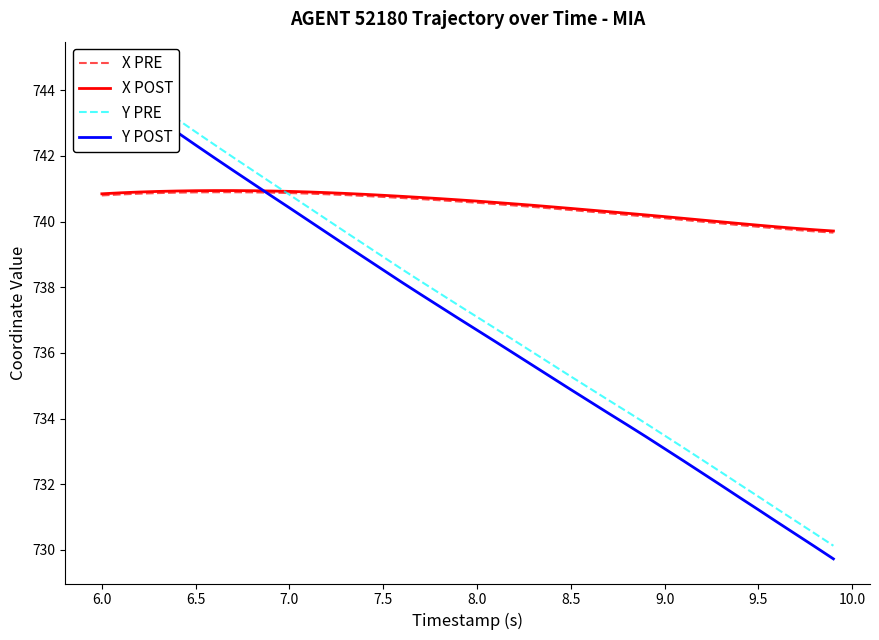

How many categories are shown in the chart?

40